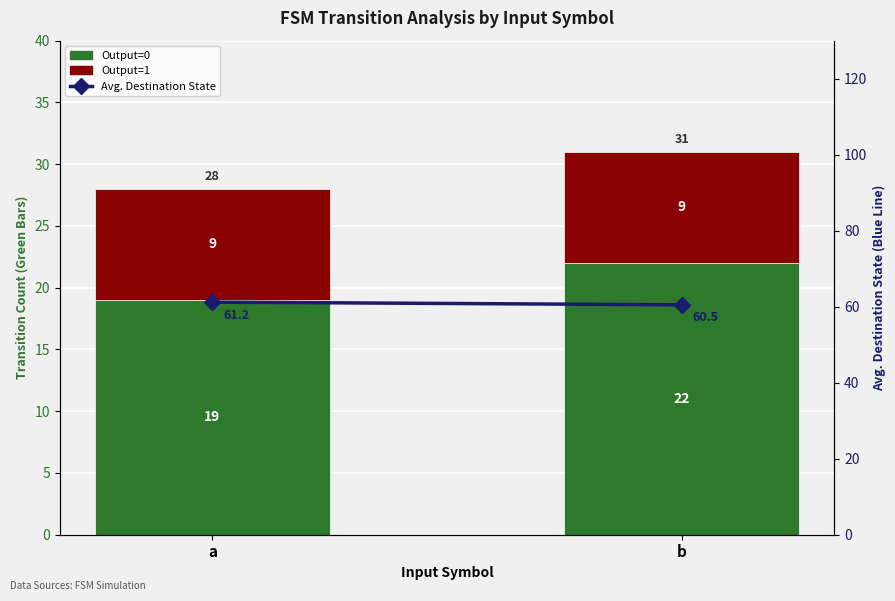

Reading left to right, extract all data points from this chart.

Output=0: a=19.0	b=22.0
Output=1: a=9.0	b=9.0
Avg. Destination State: a=61.2	b=60.5